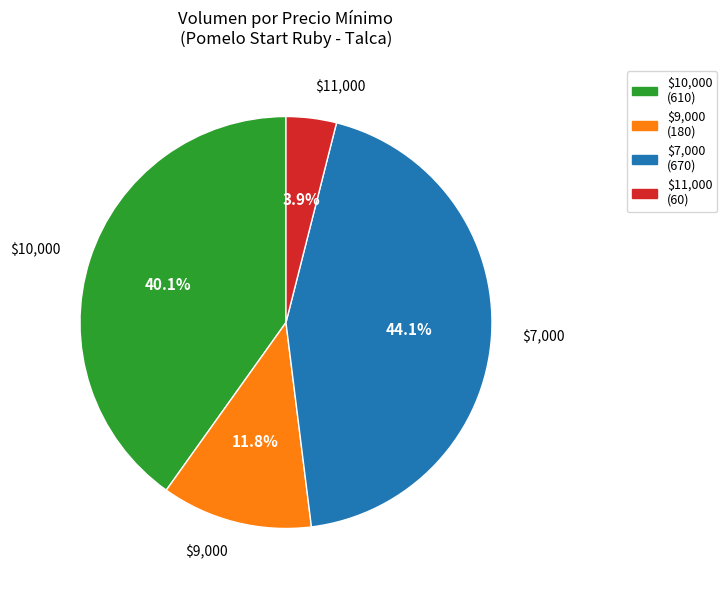

Count the number of slices in the pie.

4